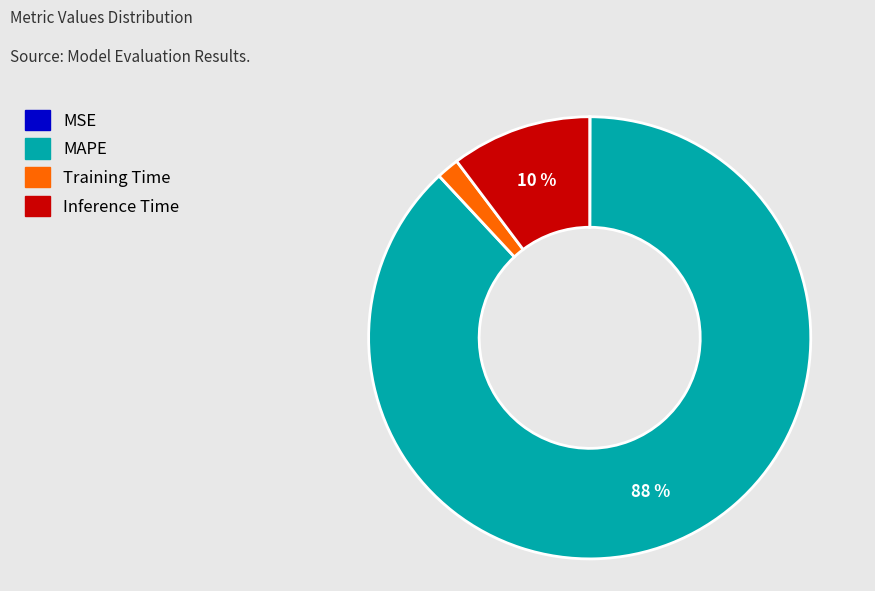

Is it true that MAPE is 88% of the pie?

True